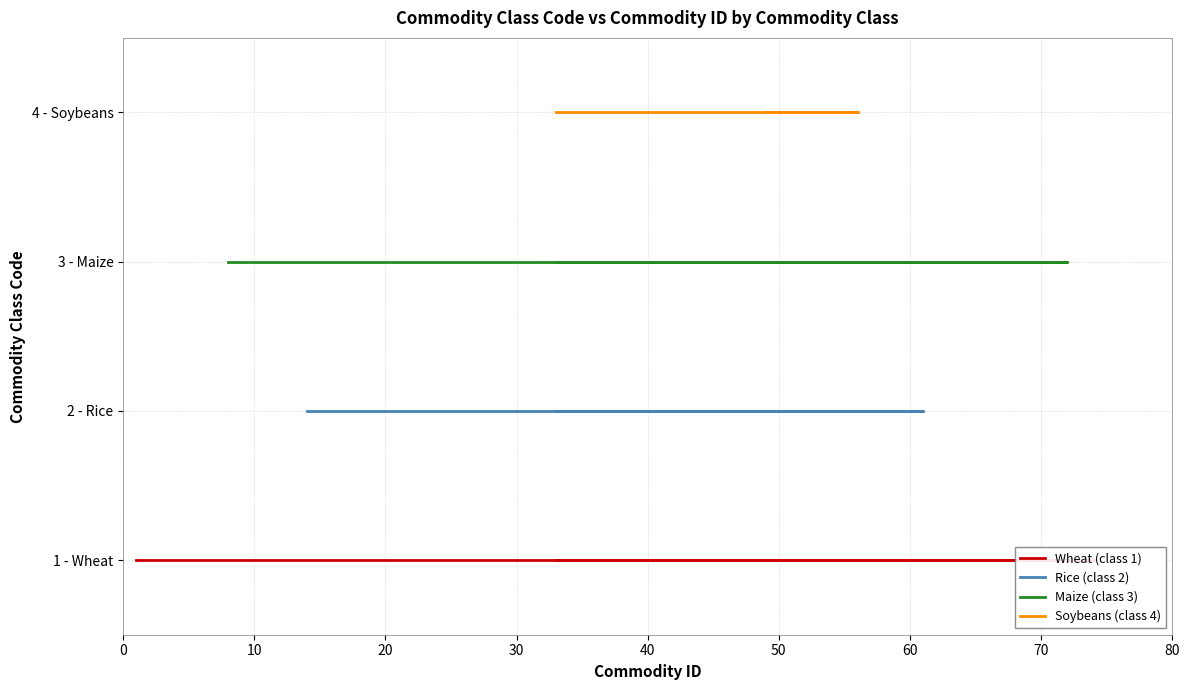

Reading left to right, list all the values displayed in this chart.

Wheat: 0=1	1=1	2=1	3=1	4=1	5=1	6=1	7=1	8=1	9=1	10=1	11=1	12=1	13=1	14=1	15=1	16=1	17=1	18=1	19=1
Rice: 0=2	1=2	2=2	3=2	4=2	5=2	6=2	7=2	8=2	9=2	10=2	11=2	12=2	13=2	14=2	15=2	16=2	17=2	18=2	19=2
Maize: 0=3	1=3	2=3	3=3	4=3	5=3	6=3	7=3	8=3	9=3	10=3	11=3	12=3	13=3	14=3	15=3	16=3	17=3	18=3	19=3
Soybeans: 0=4	1=4	2=4	3=4	4=4	5=4	6=4	7=4	8=4	9=4	10=4	11=4	12=4	13=4	14=4	15=4	16=4	17=4	18=4	19=4